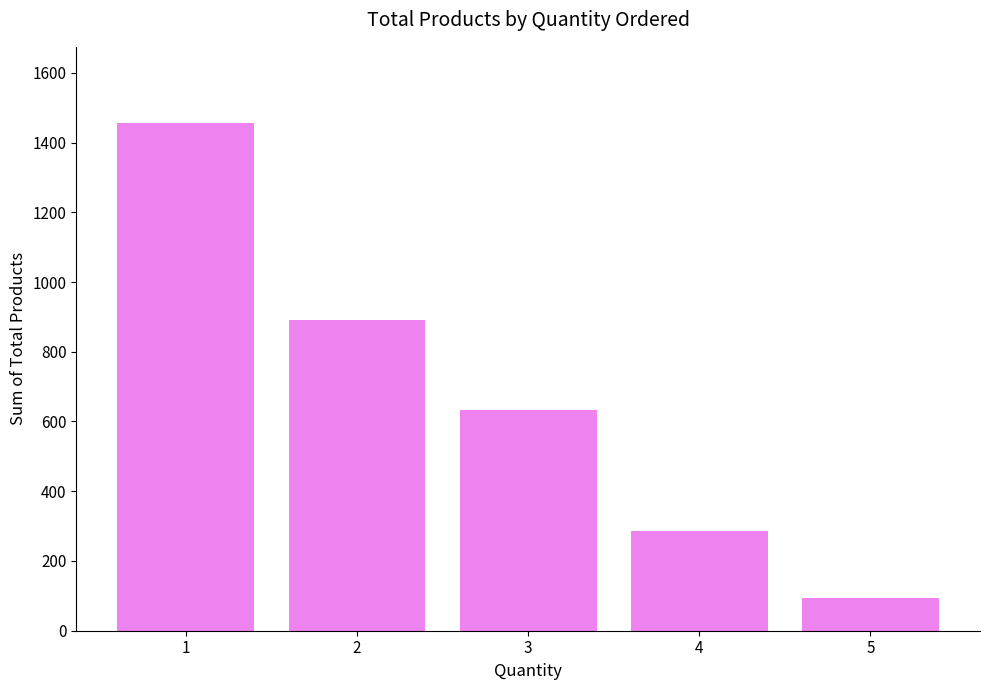

Are the bars grouped side by side (vs. stacked)?

No